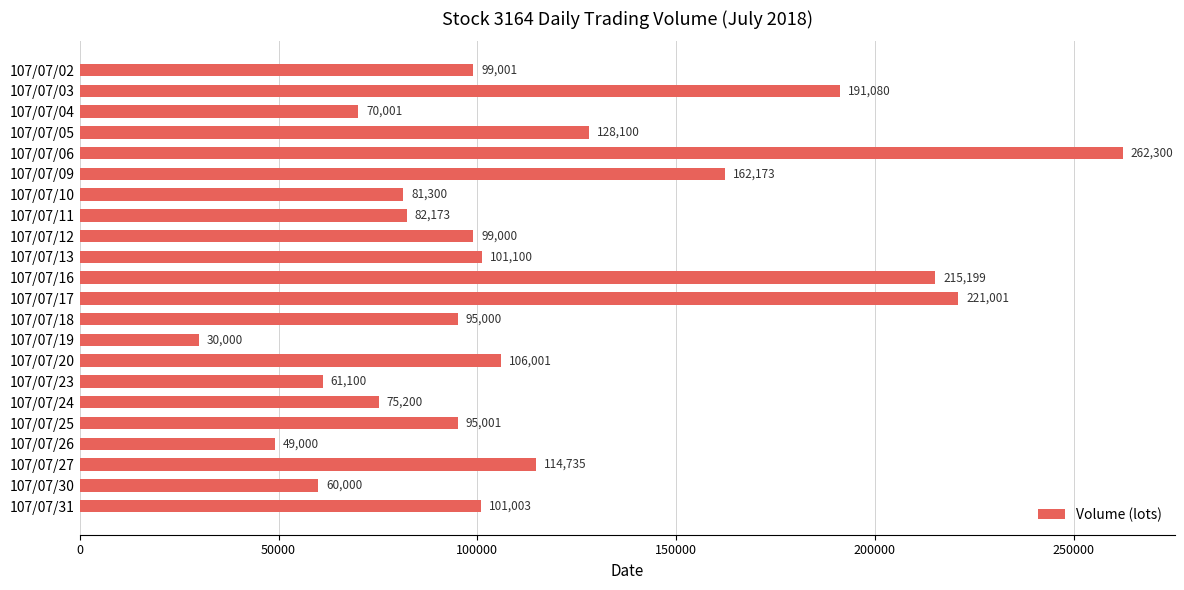

What is the change in value from 107/07/05 to 107/07/31?

-27097